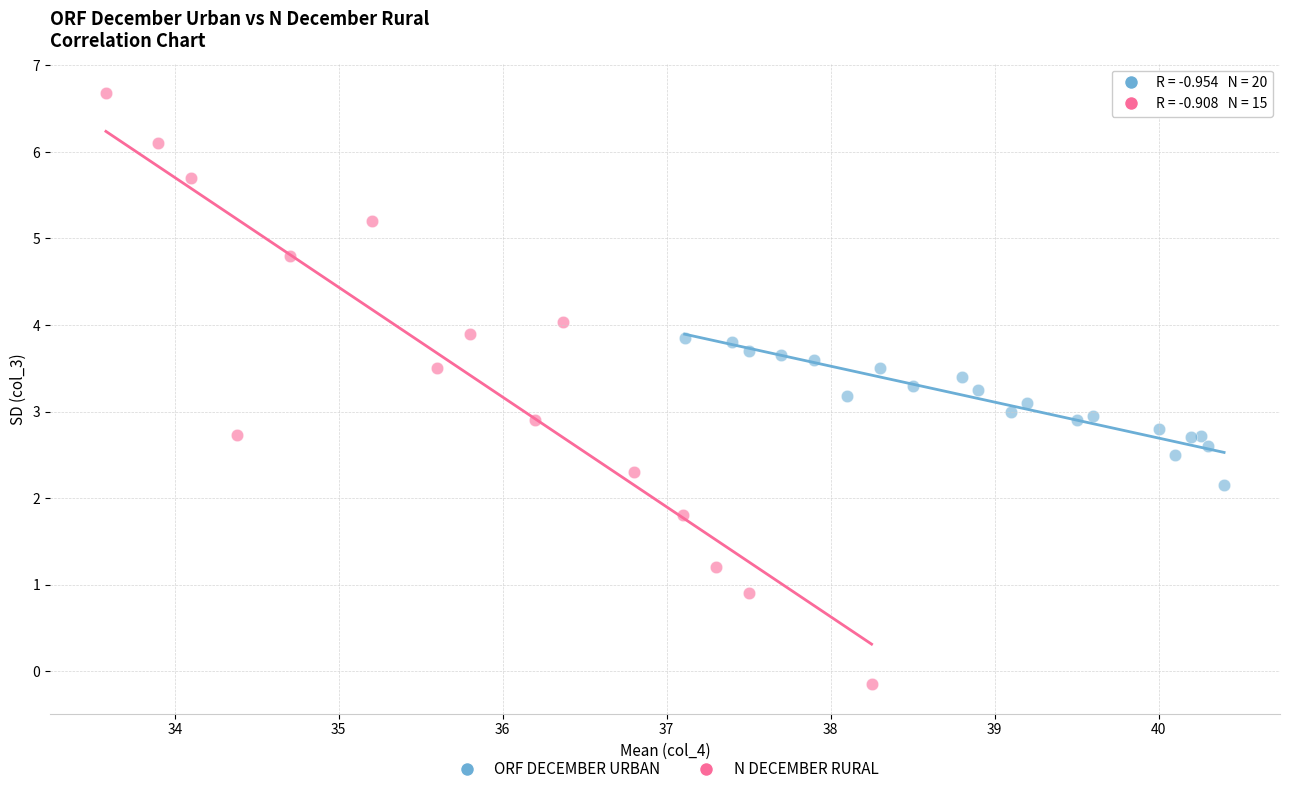

Which series contains the lowest Y value?

N DECEMBER RURAL